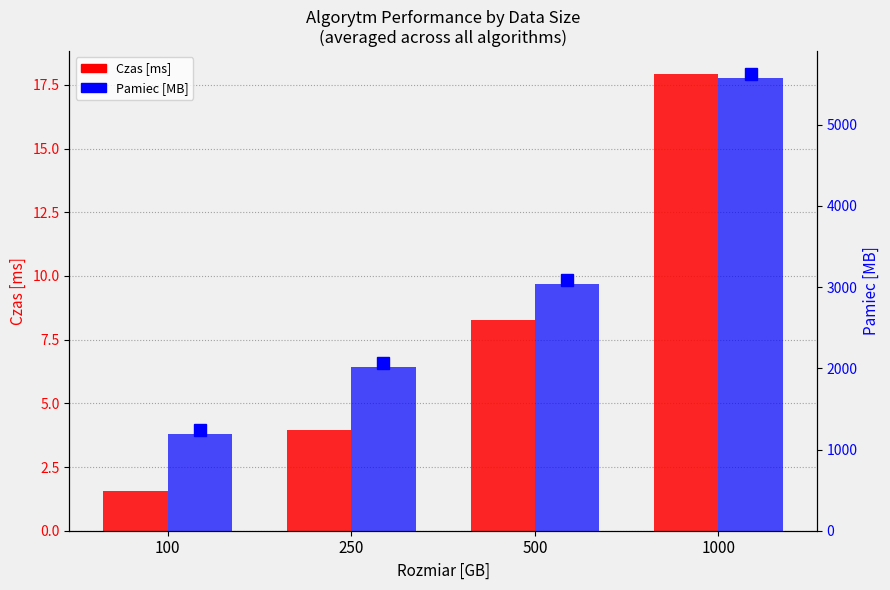

Count the number of categories in the chart.

4